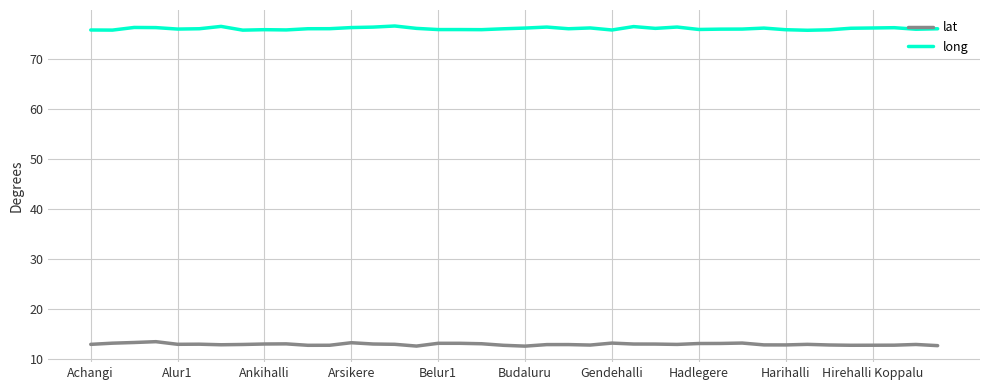

Which series has the largest total across all categories?

long